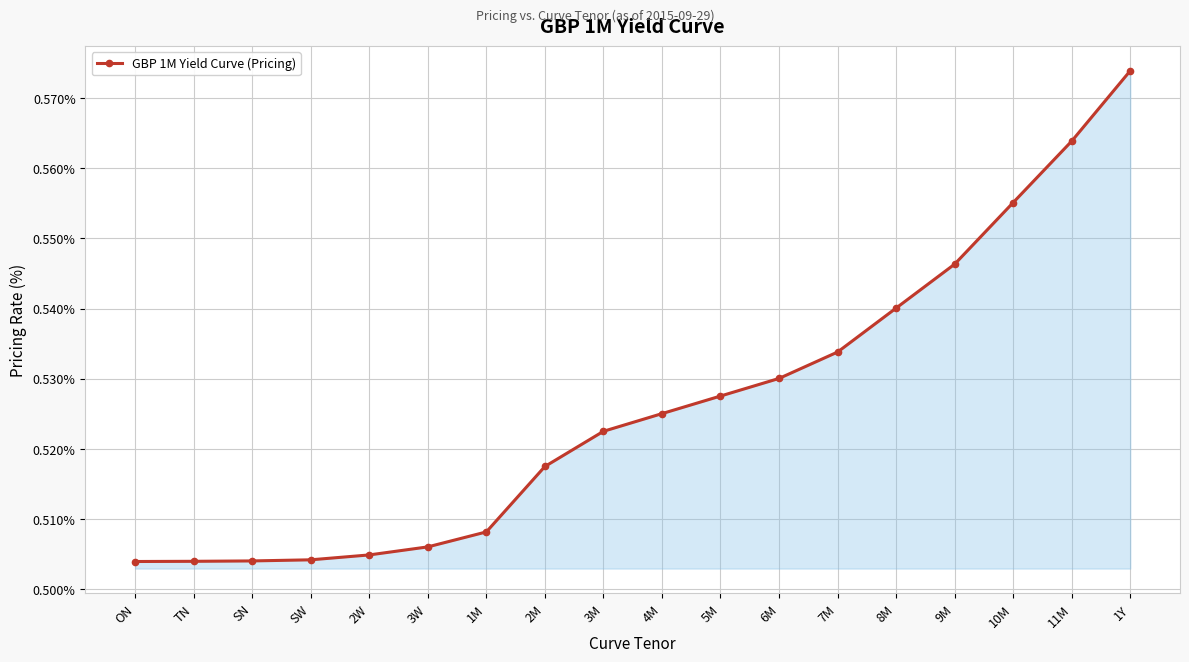

What is the sum of the values at 1Y and 4M?

1.1